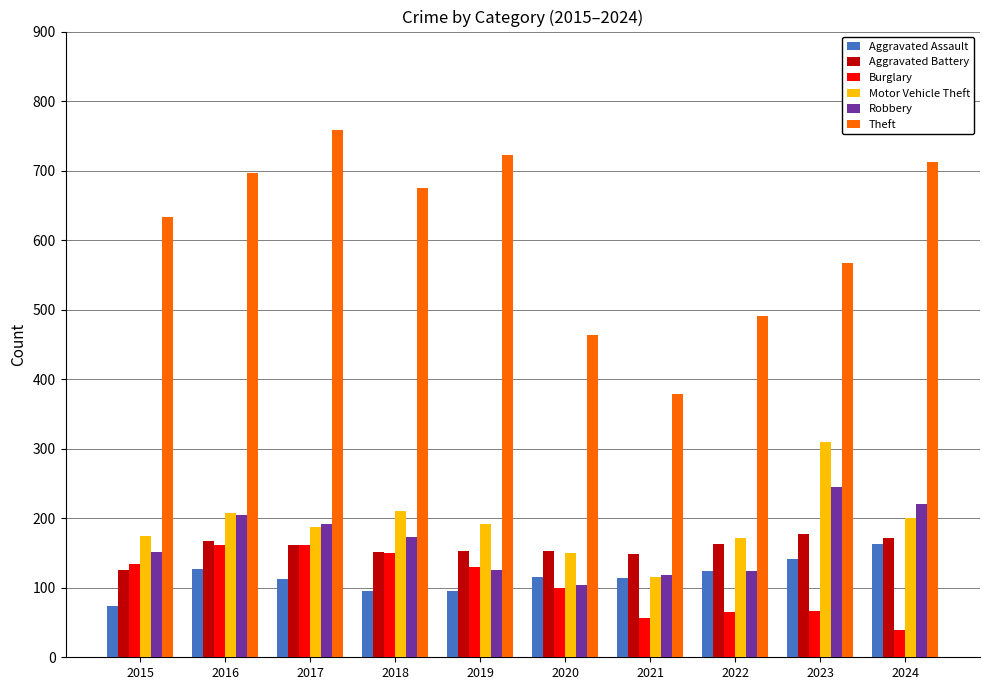

Which series changed the most between 2017 and 2018?

Theft